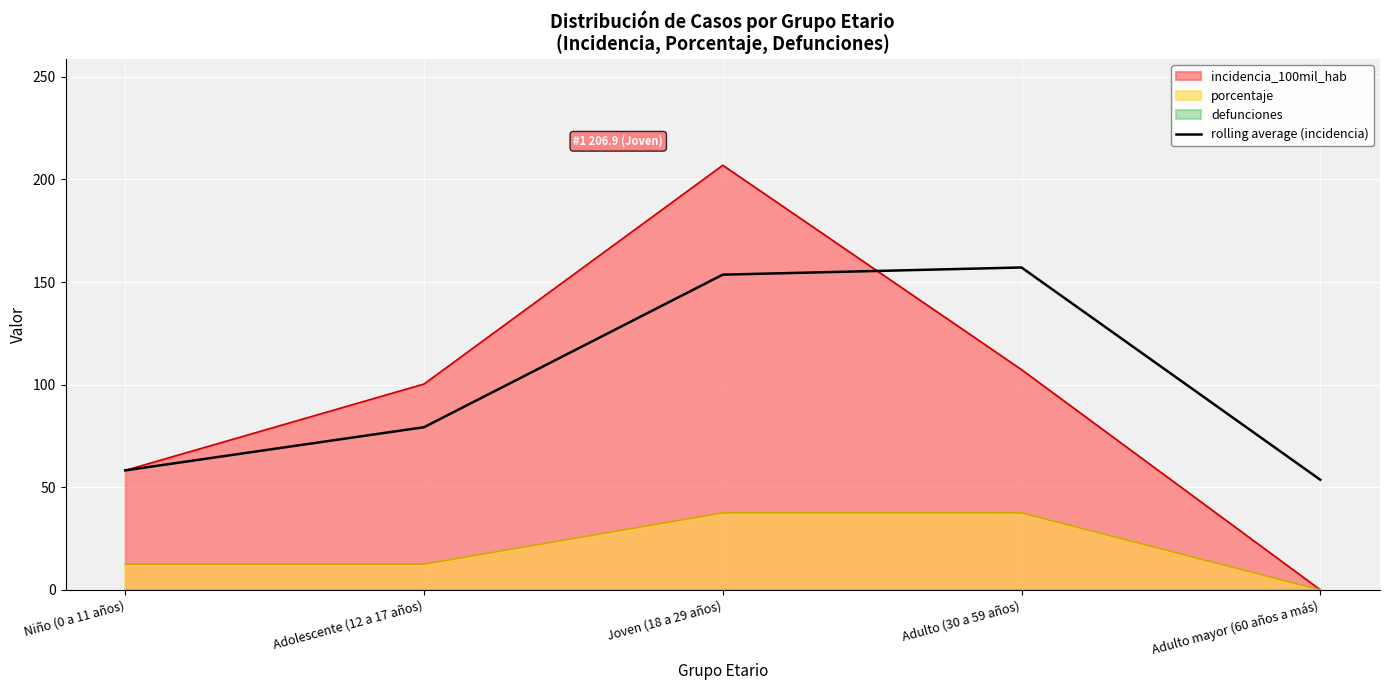

What is the sum of all values?

501.8